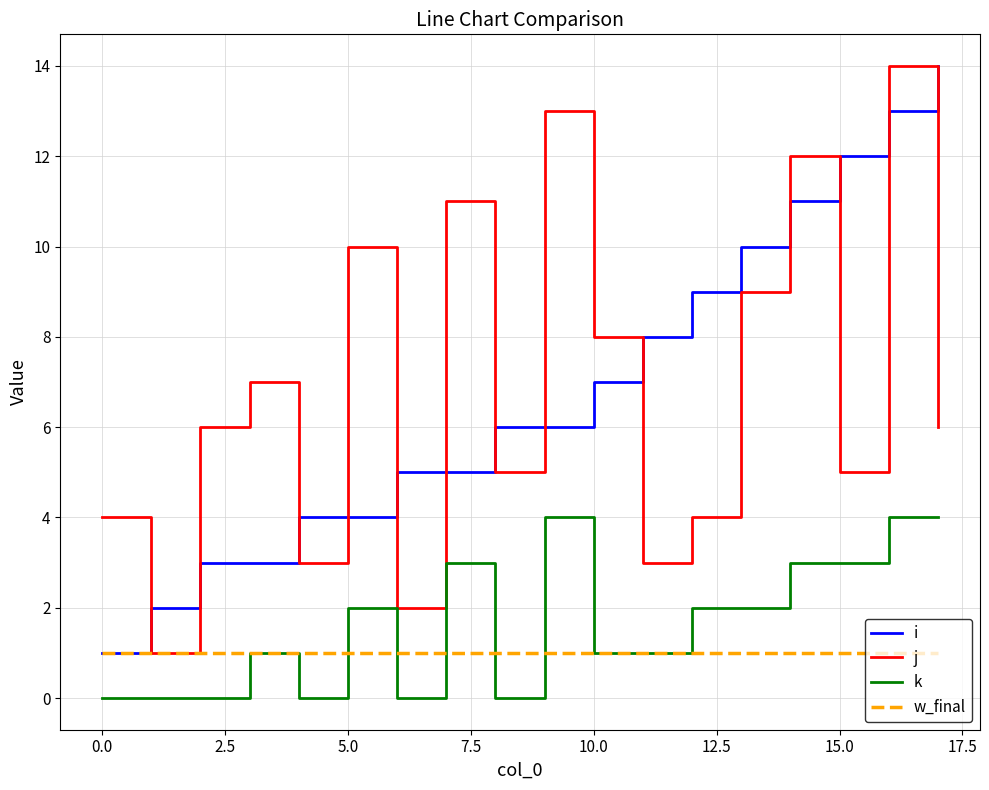

True or false: k and j cross at least once.

False